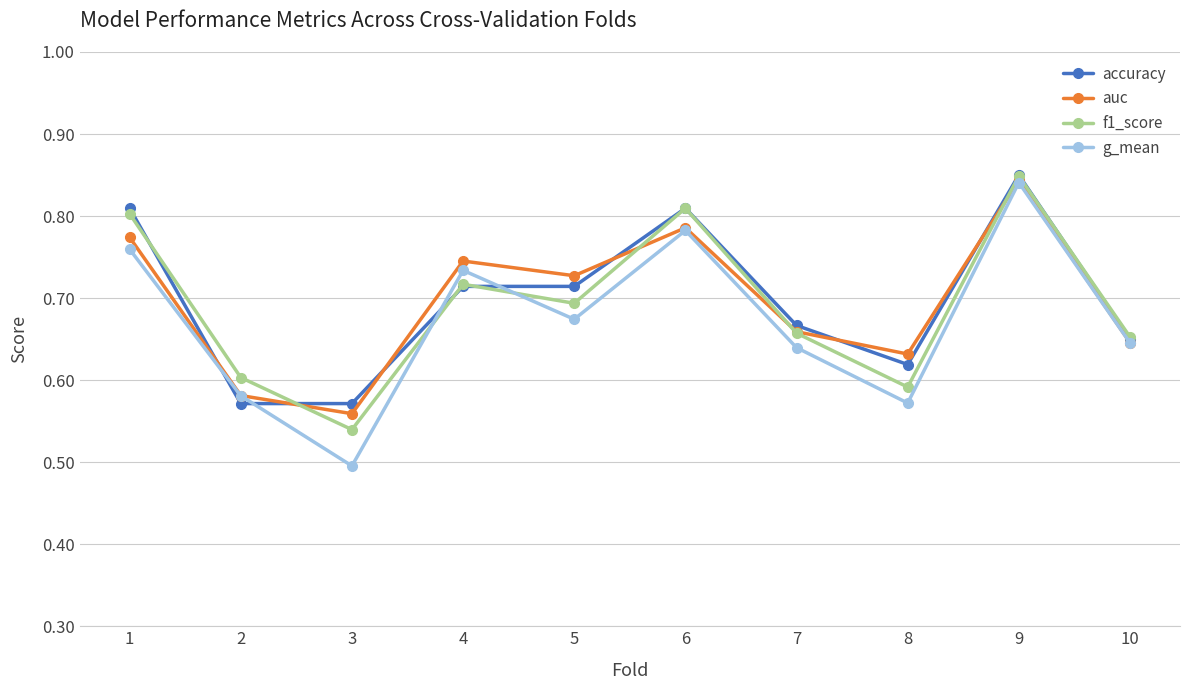

Count the number of categories in the chart.

10